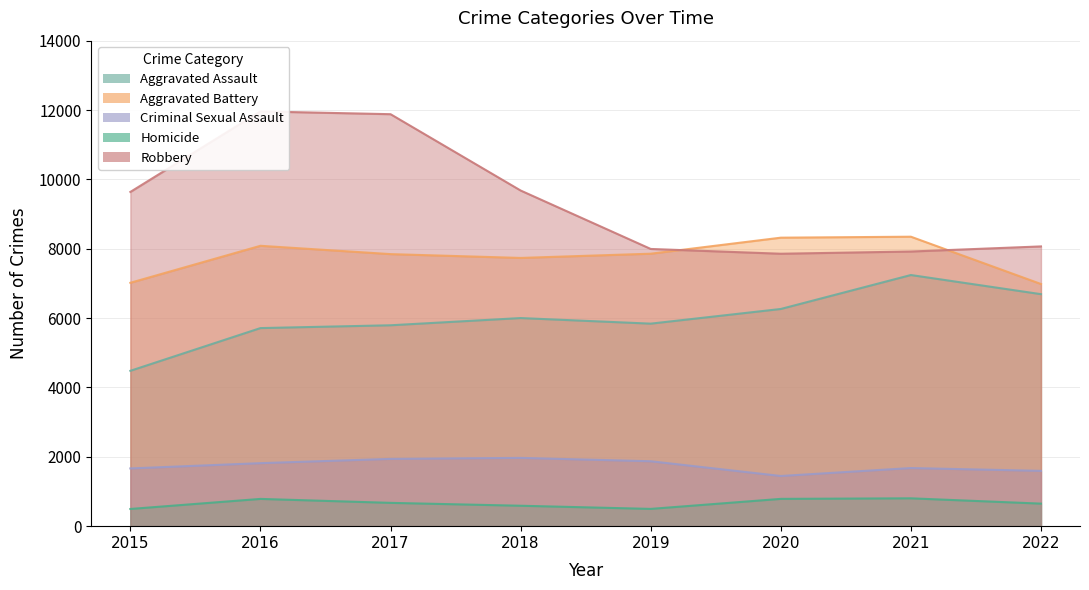

Count the number of categories in the chart.

8